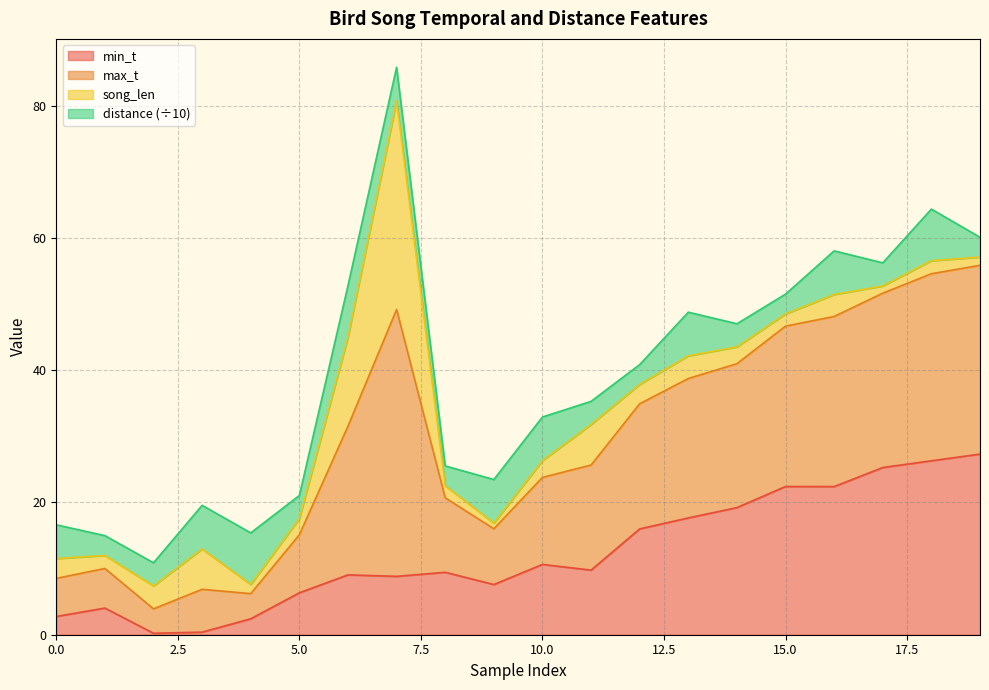

What are all the series names shown in the legend?

min_t, max_t, song_len, distance (÷10)